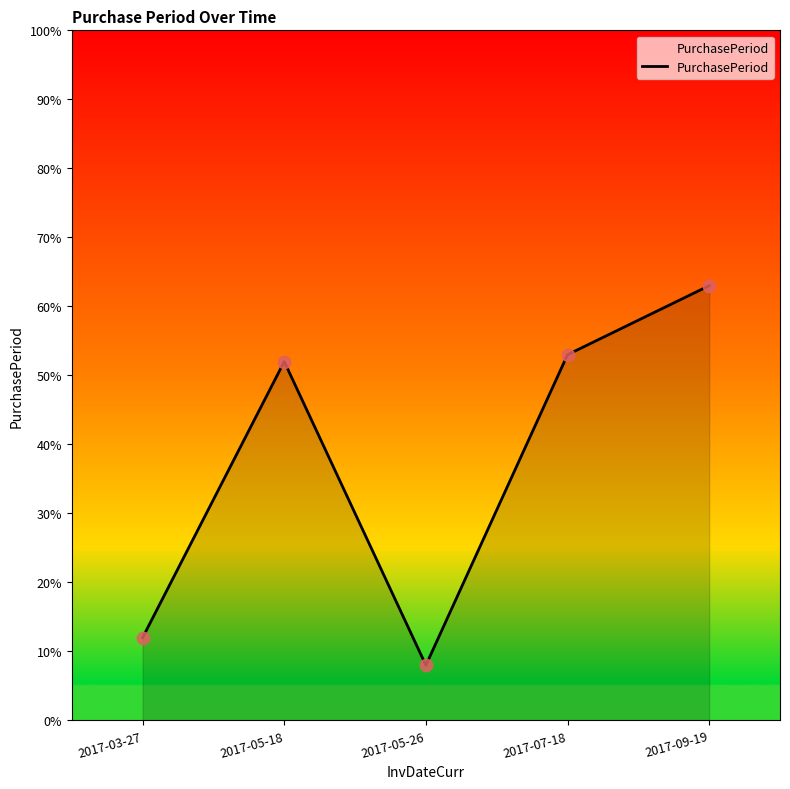

What is the change in value from 2017-05-26 to 2017-07-18?

+45